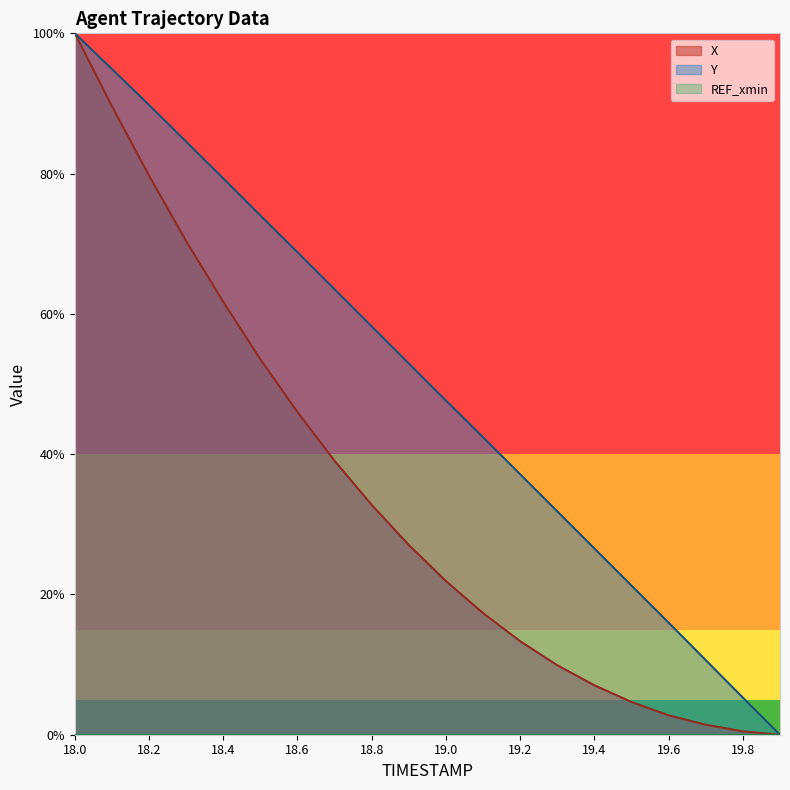

How many lines are shown in the chart?

2